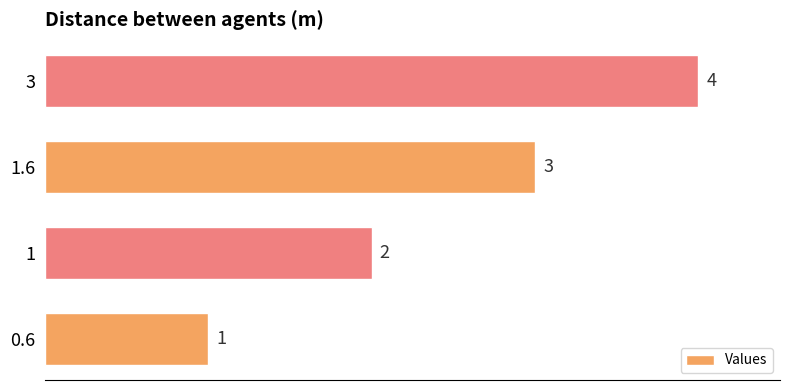

How many series are shown in this chart?

1